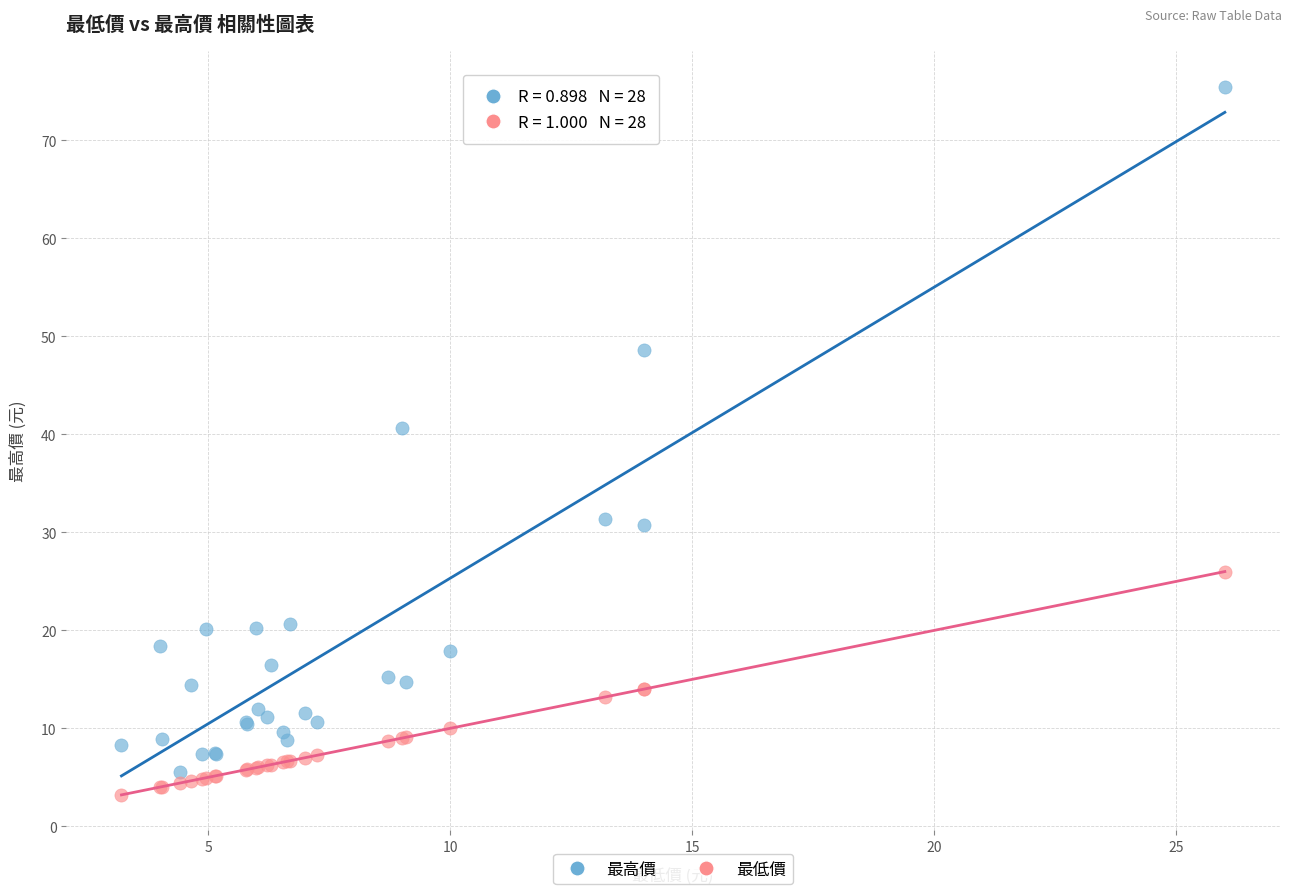

Which series has the largest Y range (max minus min)?

最高價